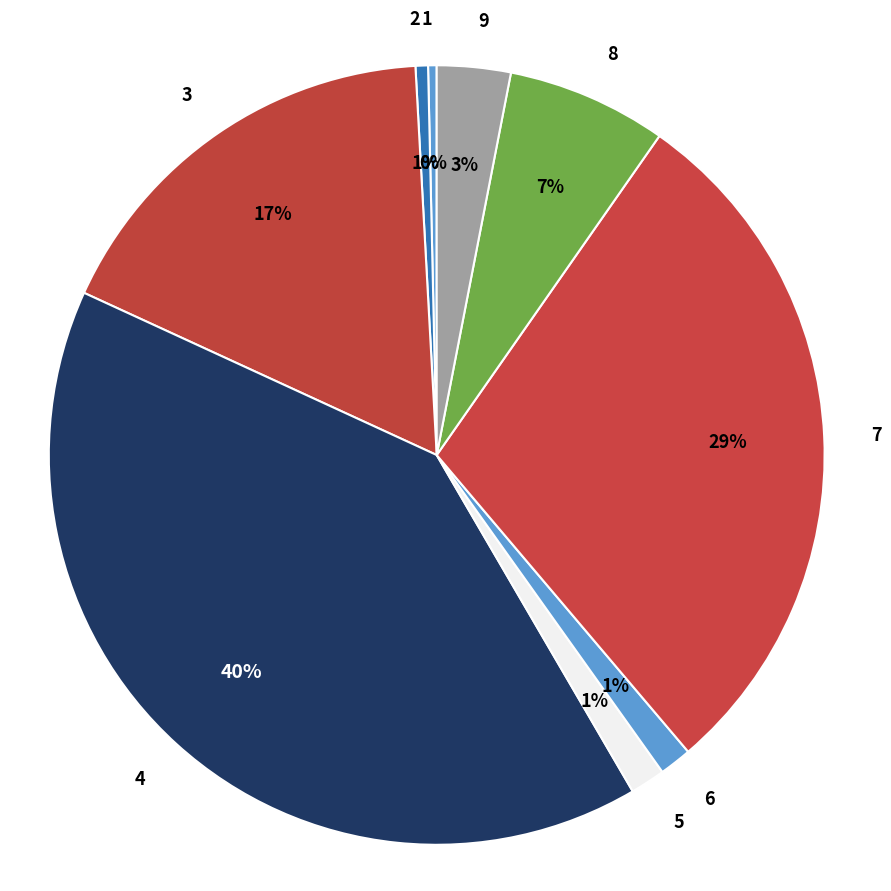

Is 4 the majority of the pie?

No